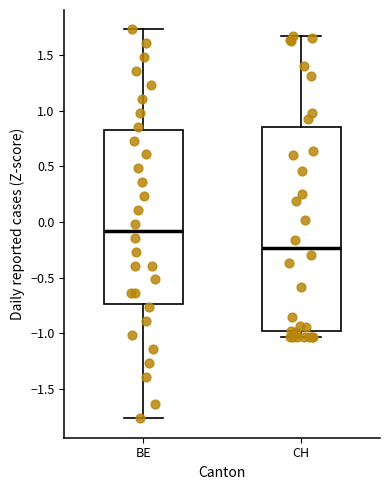

Which box has the highest median line?

BE